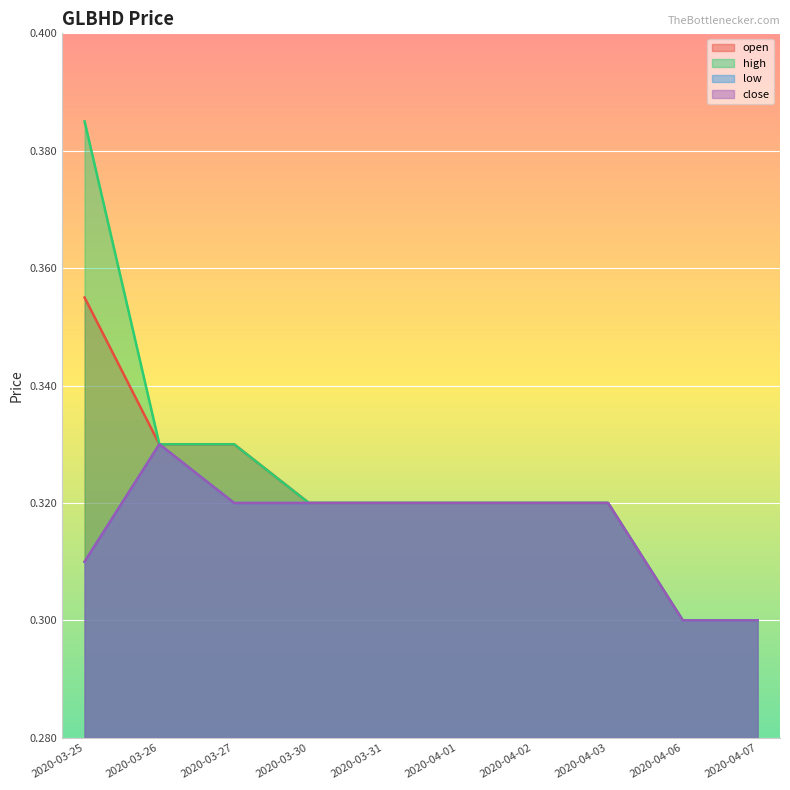

Between 2020-04-07 and 2020-03-31, which is larger?

2020-03-31